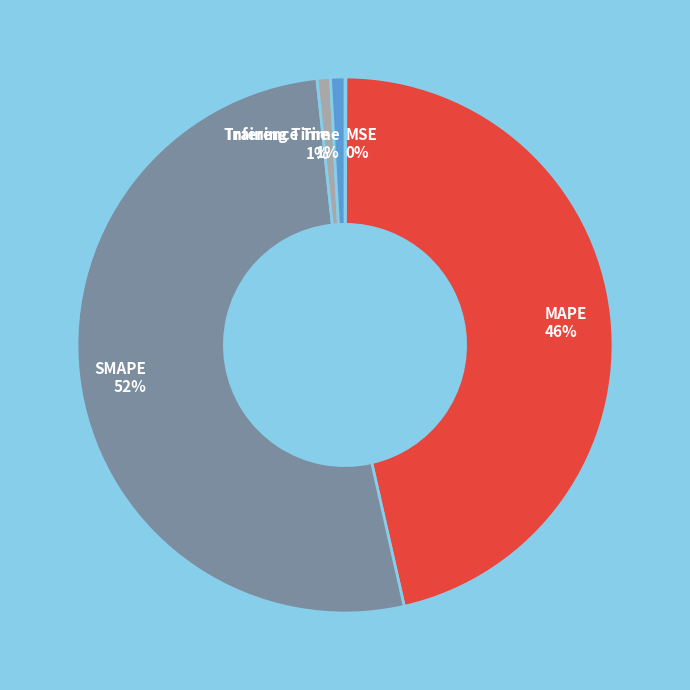

Is there any slice that represents more than half of the pie?

Yes